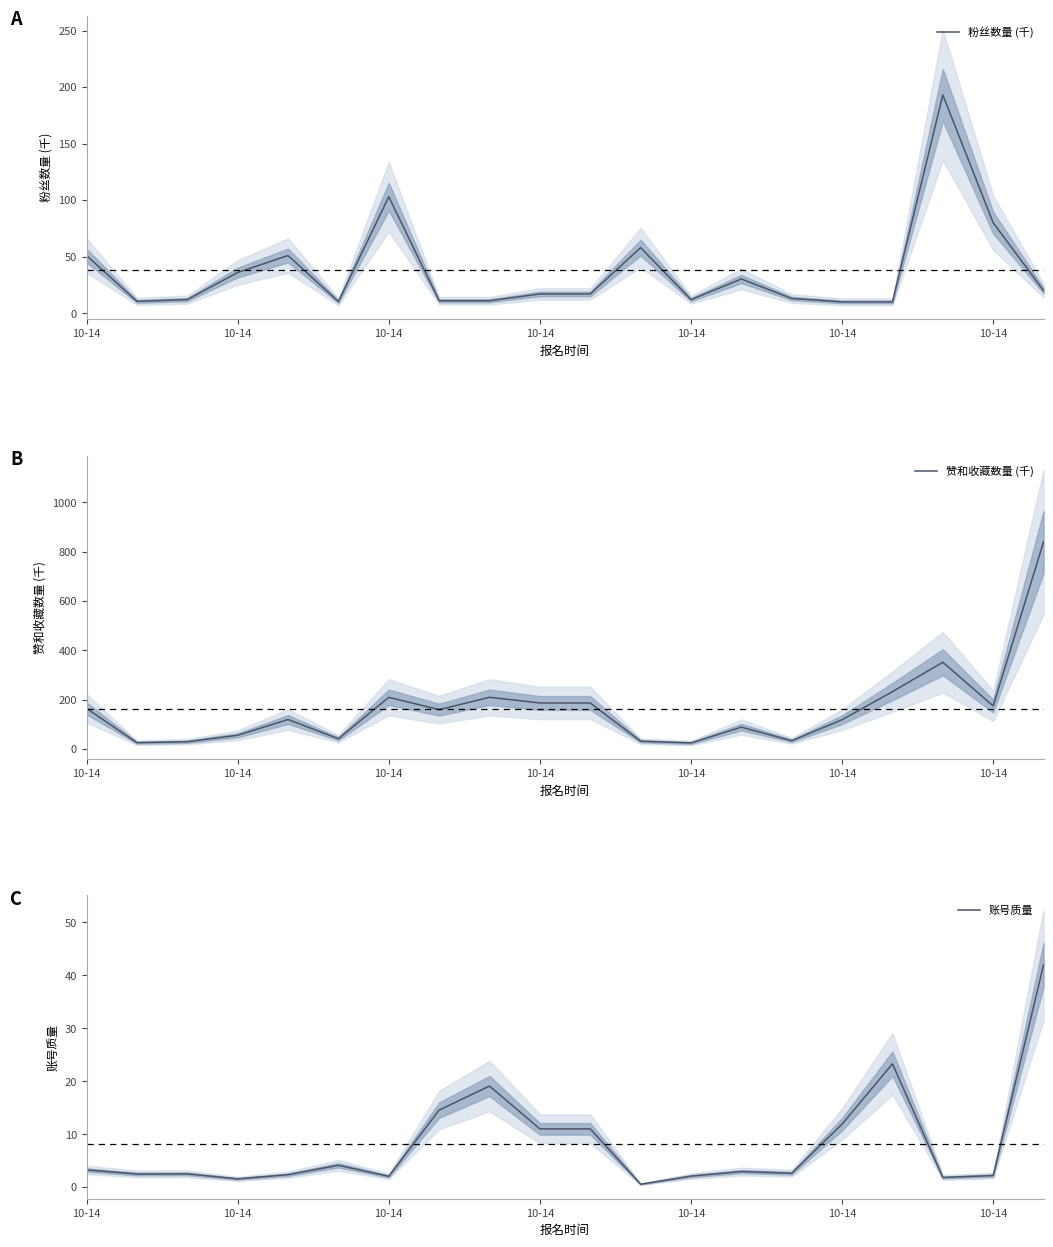

Where is the first local maximum for 赞和收藏数量 (千)?

10-14